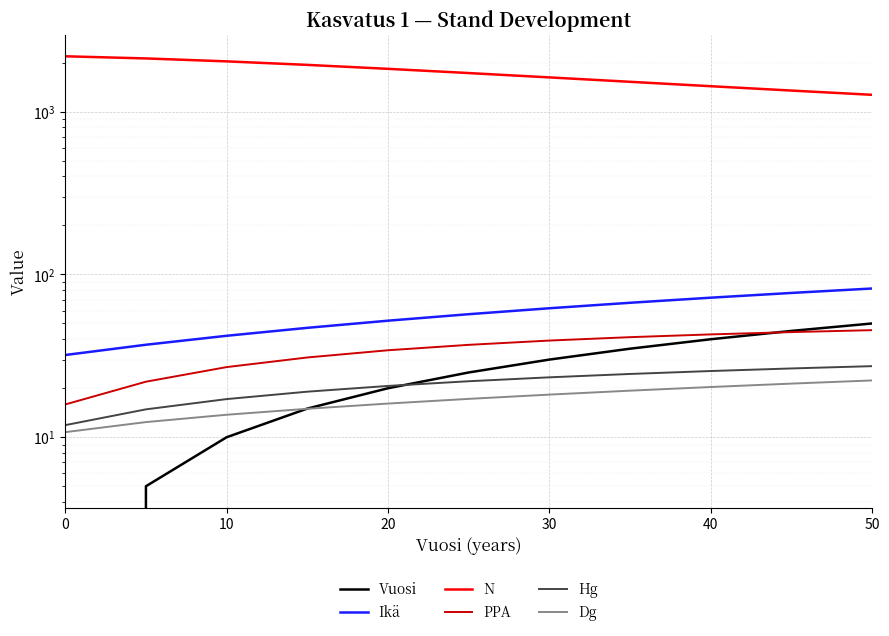

Is the value of Dg at 50 greater than the value of Hg at 0?

Yes